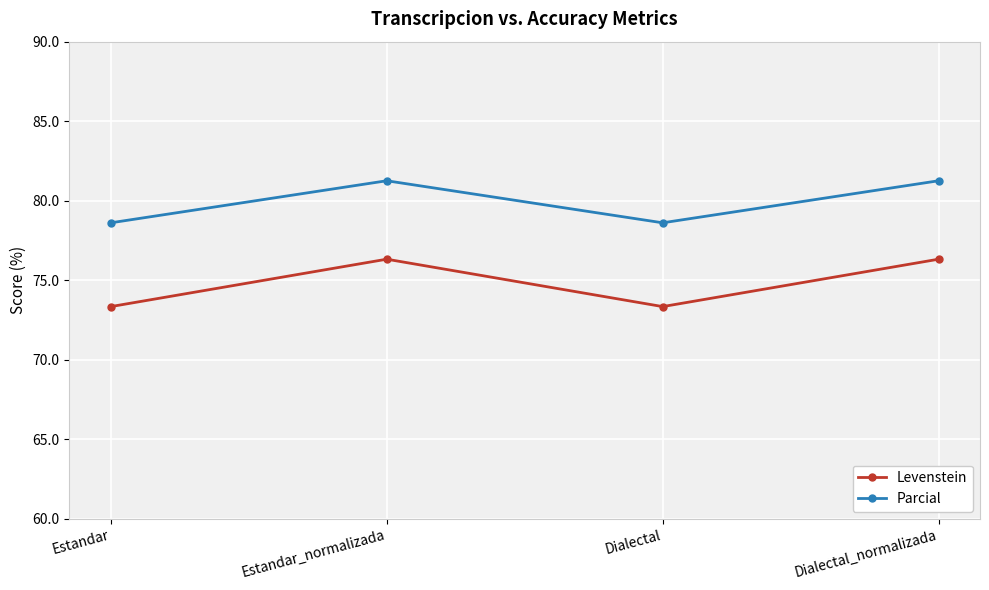

What is the total value across all series at Estandar?

151.9